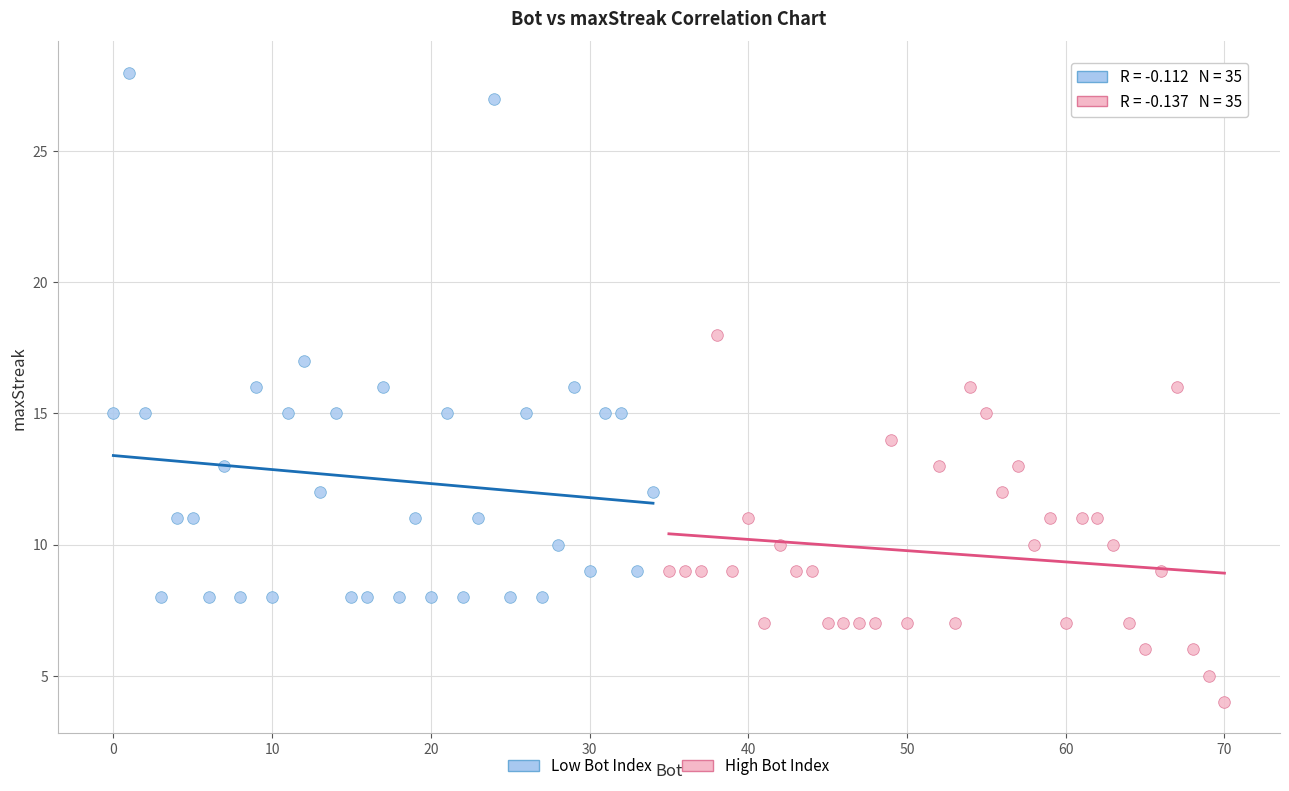

What are all the series names shown in the legend?

Low Bot Index, High Bot Index